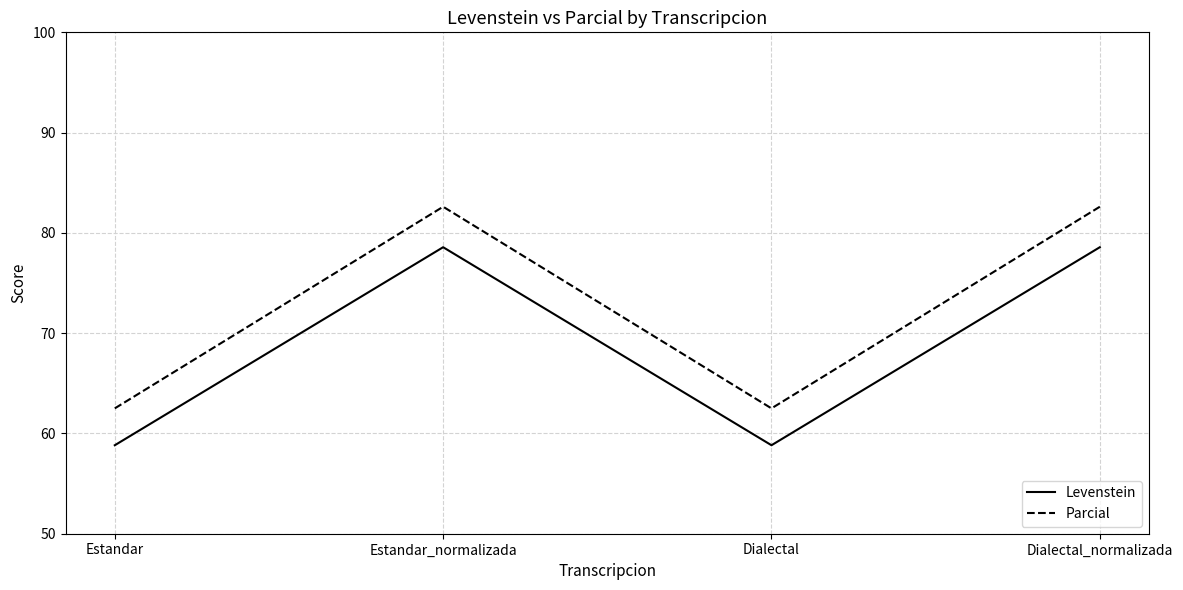

At how many categories does at least one series exceed 73?

2